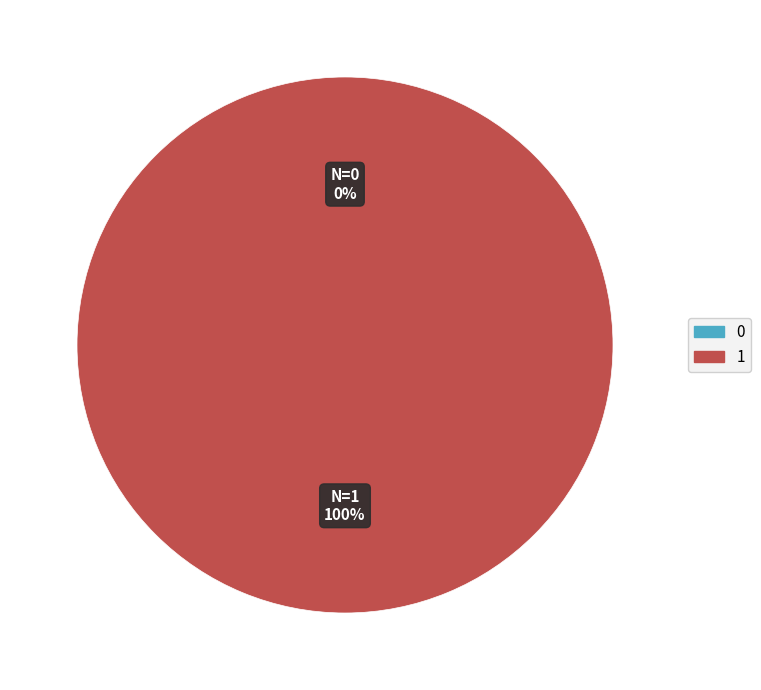

Combined, what portion of the pie is 1 and 0?

100.0%